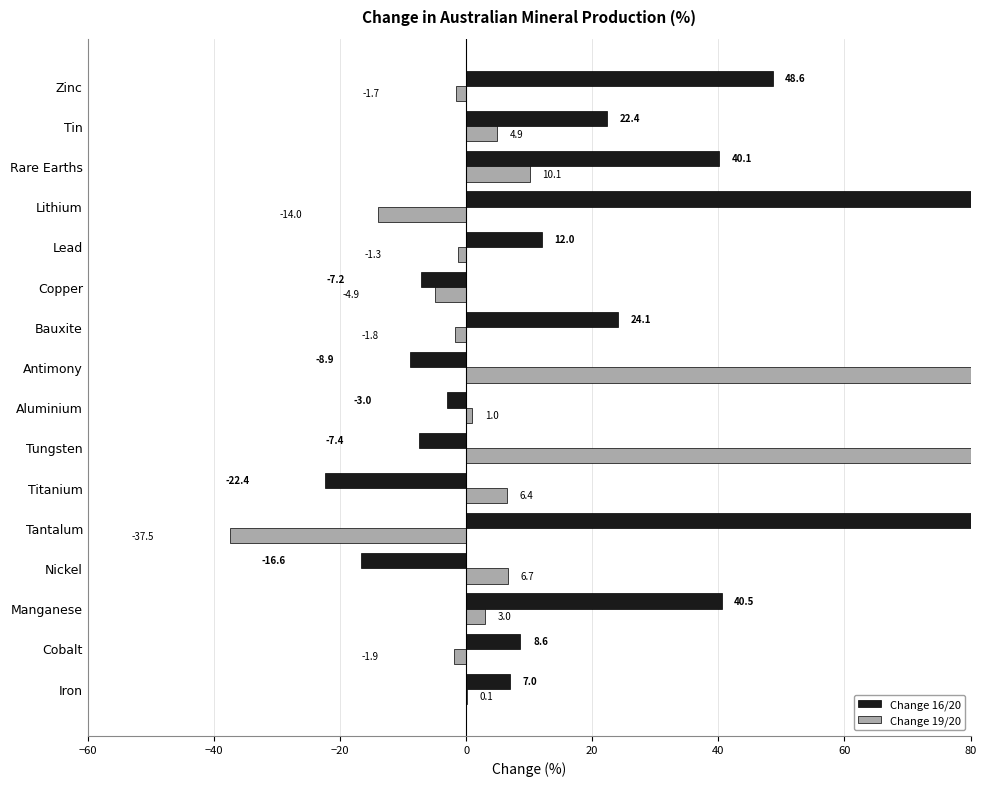

Which has a higher value, Zinc or Nickel?

Zinc